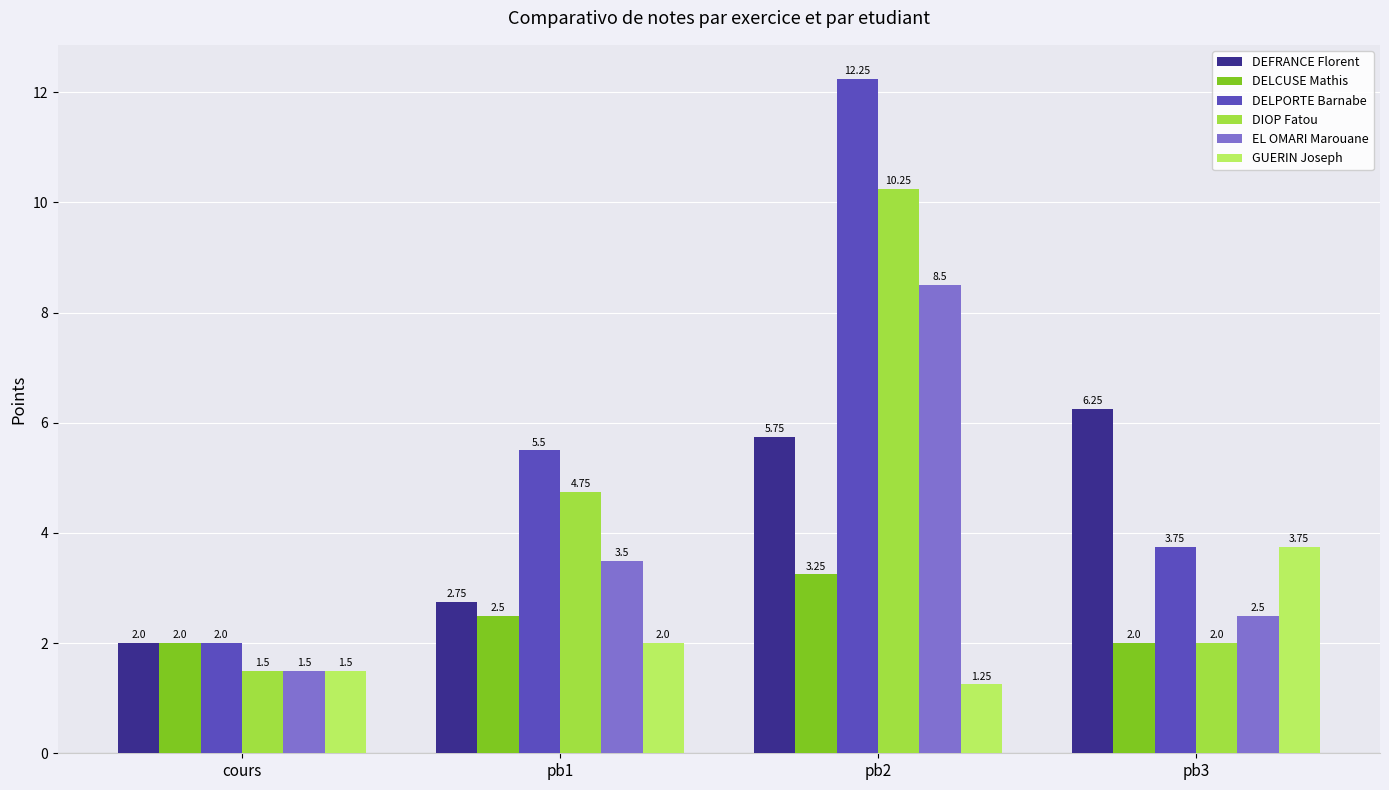

Is the value of EL OMARI Marouane at cours greater than the value of DIOP Fatou at pb2?

No